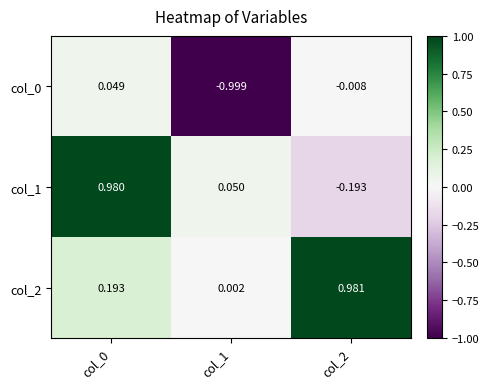

Is the value of col_1 at col_2 greater than the value of col_0 at col_1?

Yes